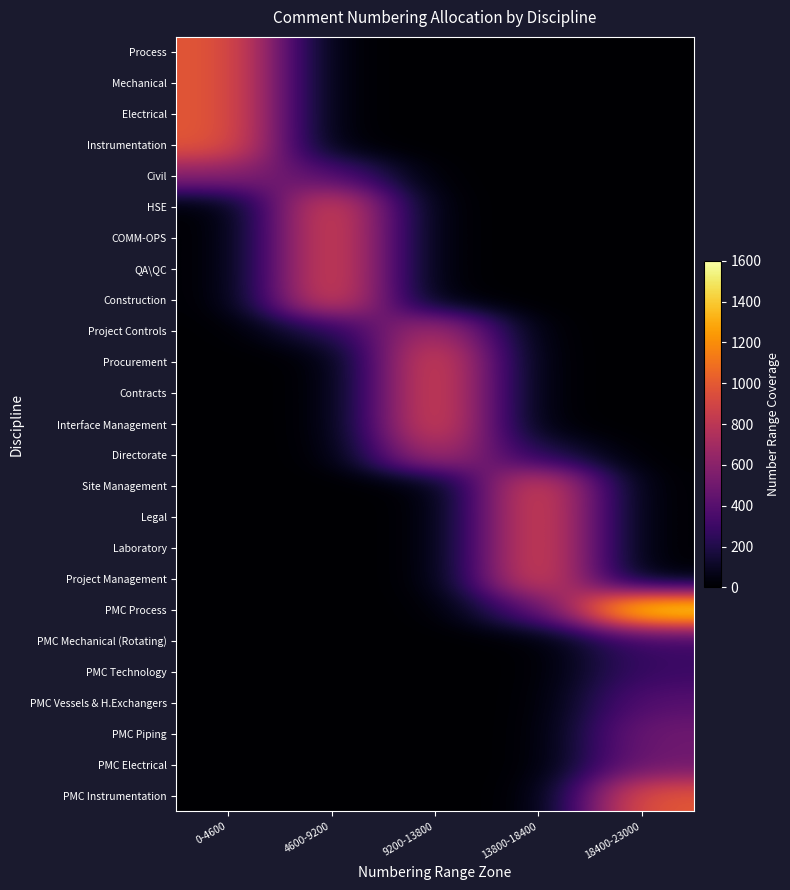

What is the spread (max minus min) of values at 13800-18400?

999